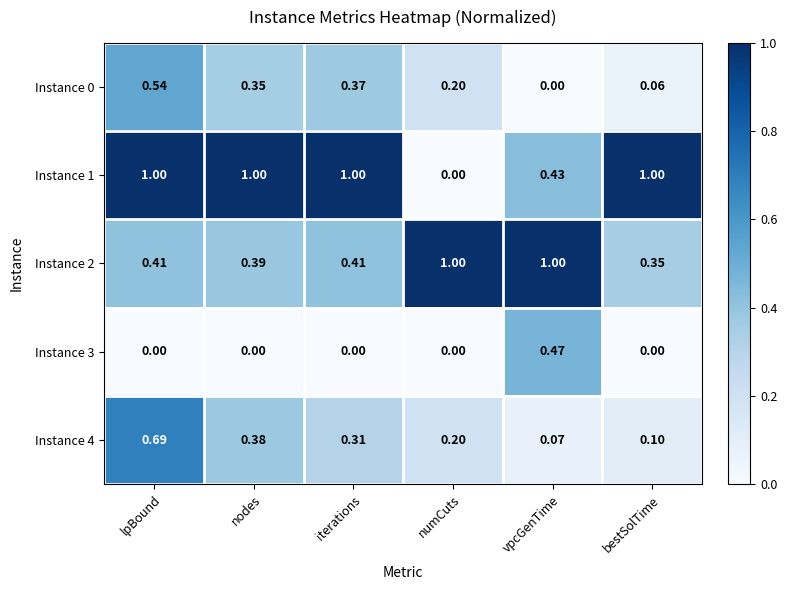

At which label does Instance 0 reach its peak?

lpBound